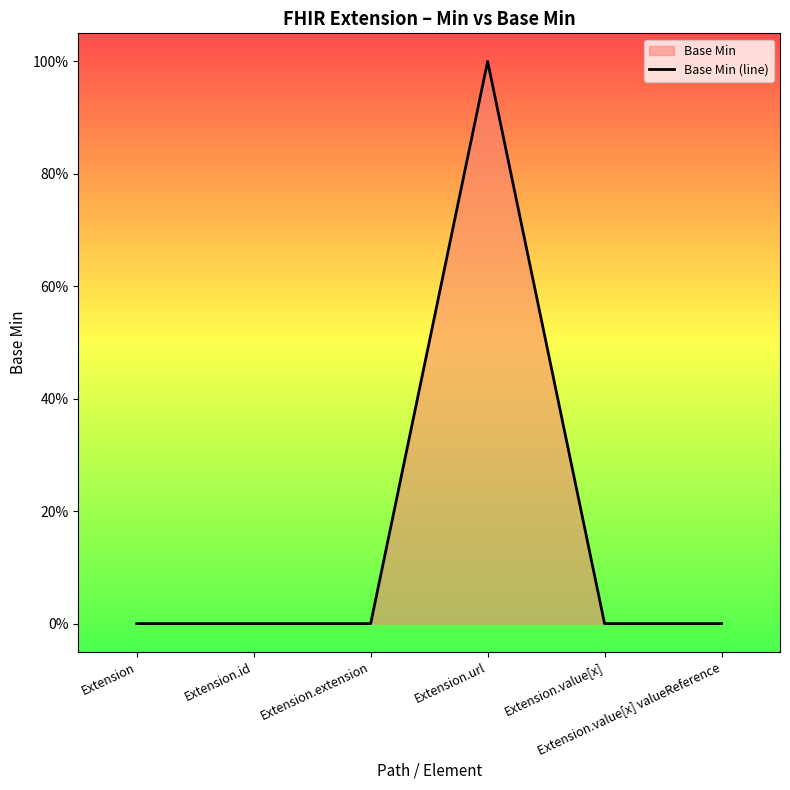

At which label is the value closest to 0?

Extension